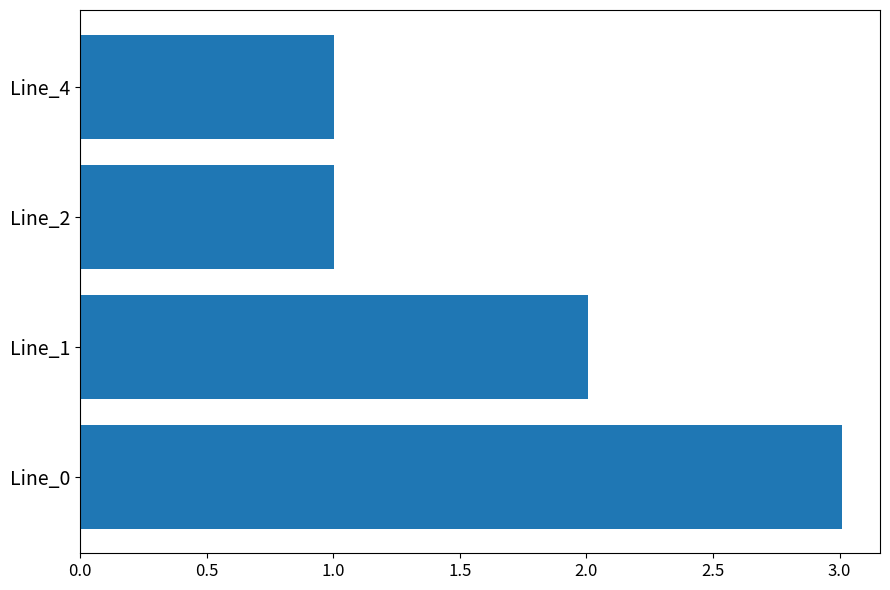

What is the difference between the second highest and minimum values?

1.0